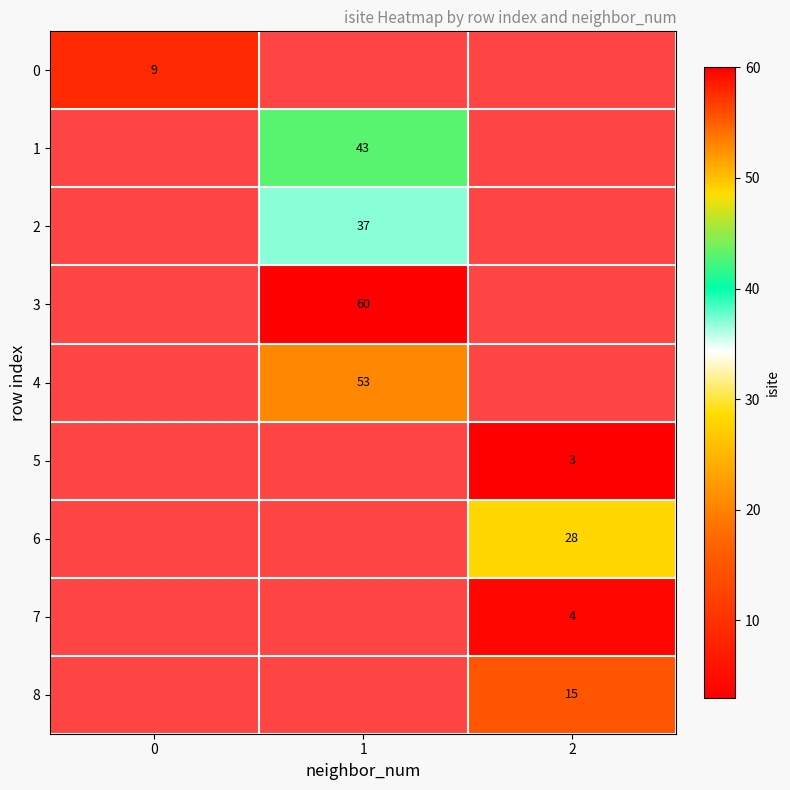

True or false: 6 has a value of 37 at 2.

False